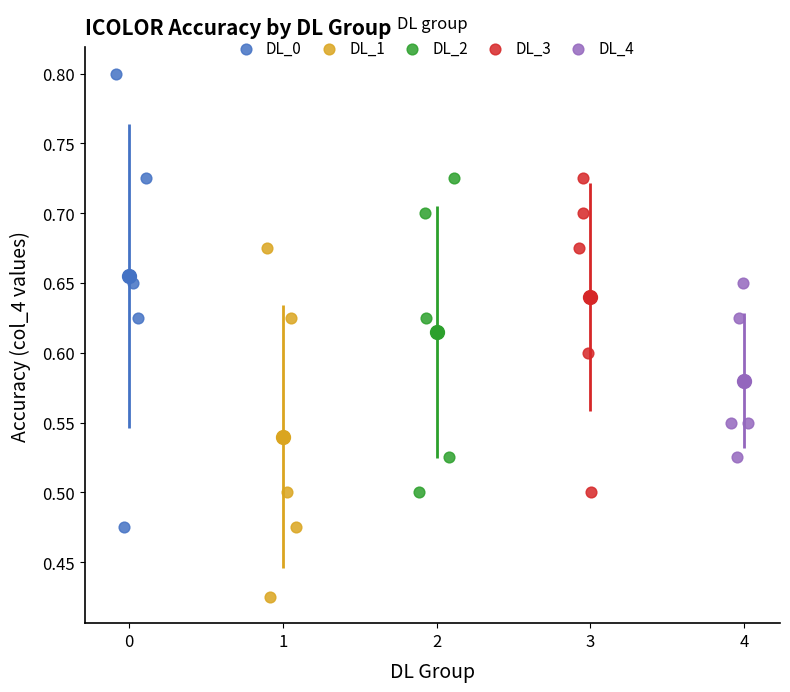

Which series reaches the minimum Y coordinate?

DL_1